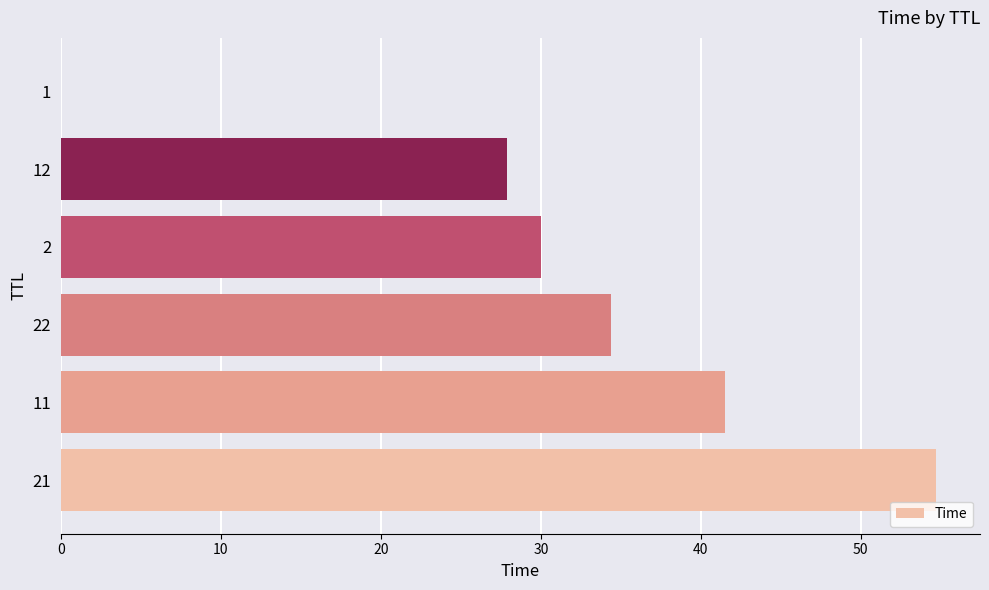

Is it true that the value at 1 is 0.0?

True